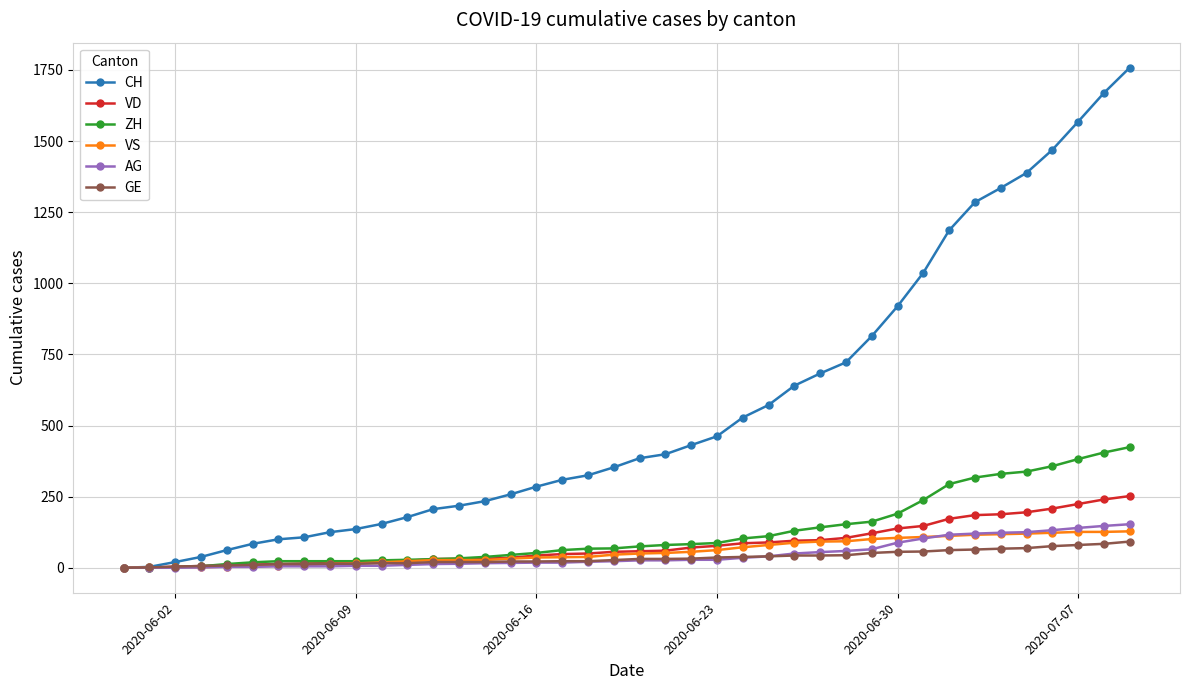

What is the maximum value shown in the chart?

1758